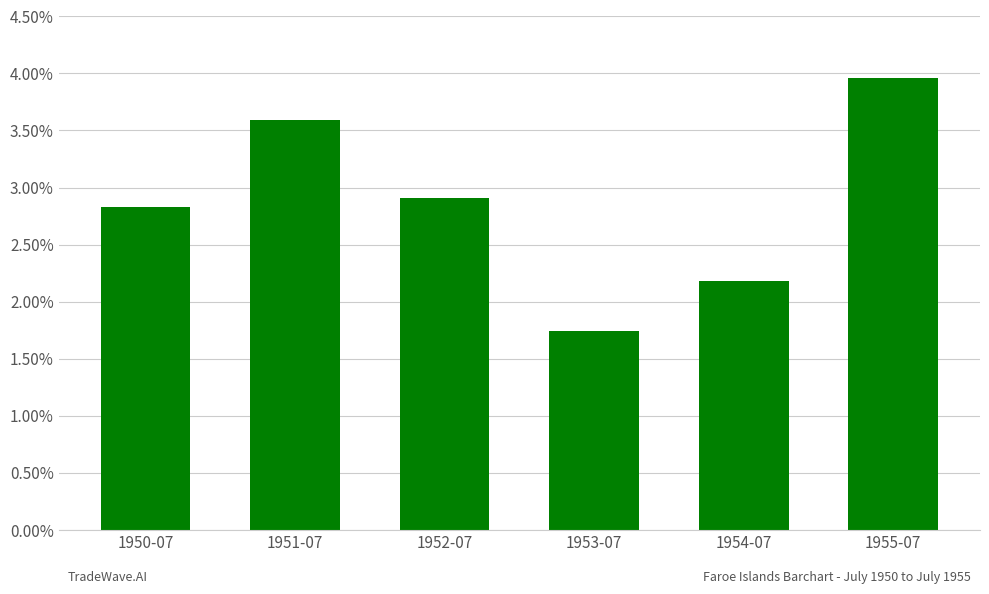

Which label corresponds to the largest value in the chart?

1955-07